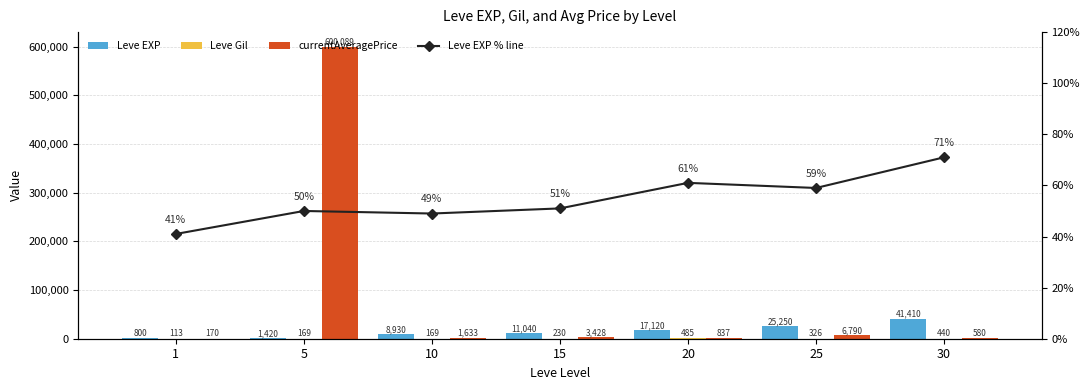

Where does the Leve EXP series first go above 11040?

20